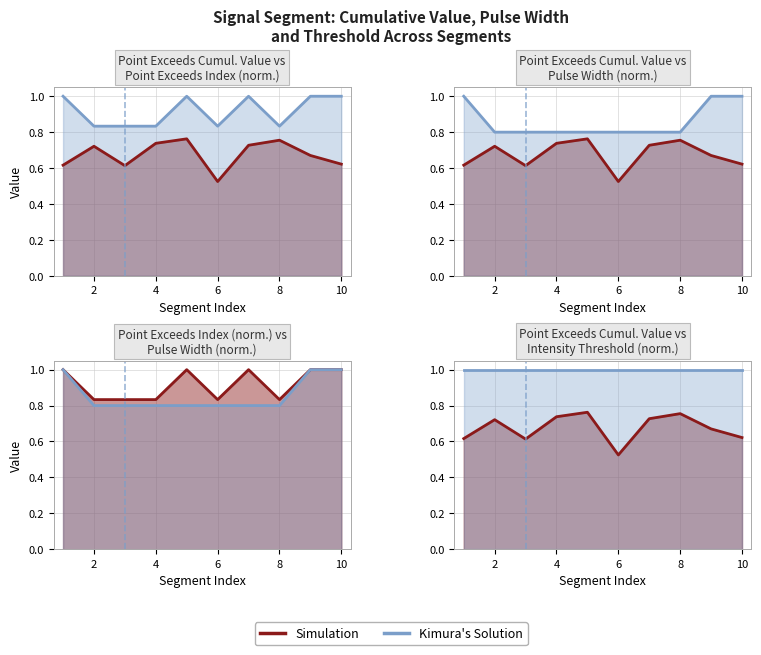

Between 6 and 10, which is larger?

10